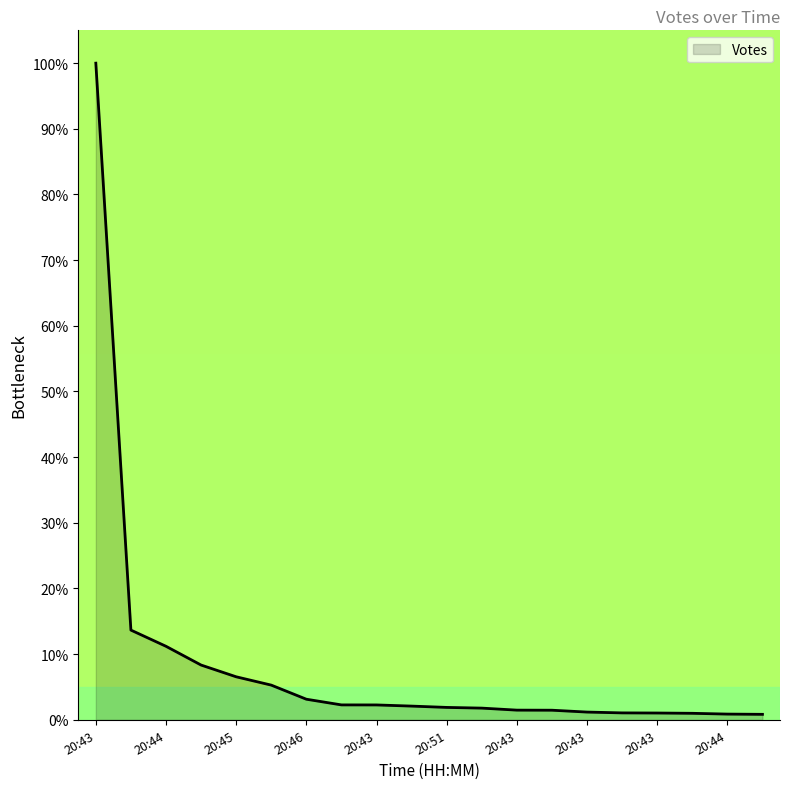

What is the greatest value displayed?

100.0